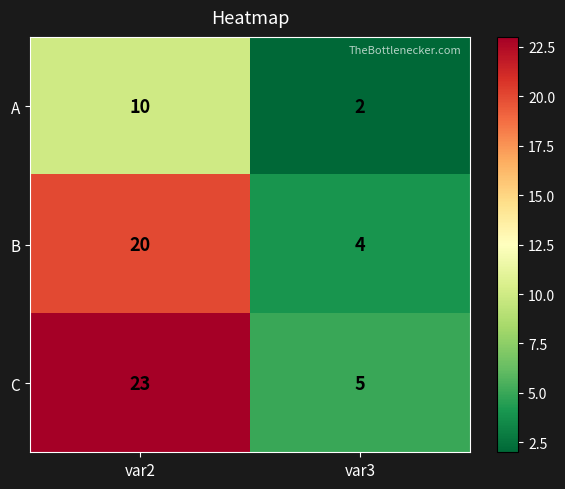

At which category is the sum across all series the highest?

var2